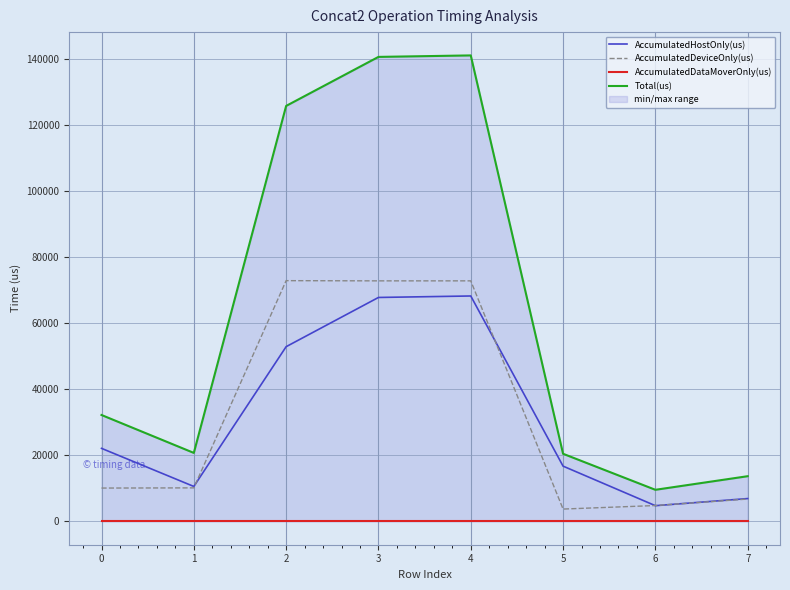

Rank the series by their maximum value, from highest to lowest.

Total(us), AccumulatedDeviceOnly(us), AccumulatedHostOnly(us), AccumulatedDataMoverOnly(us)